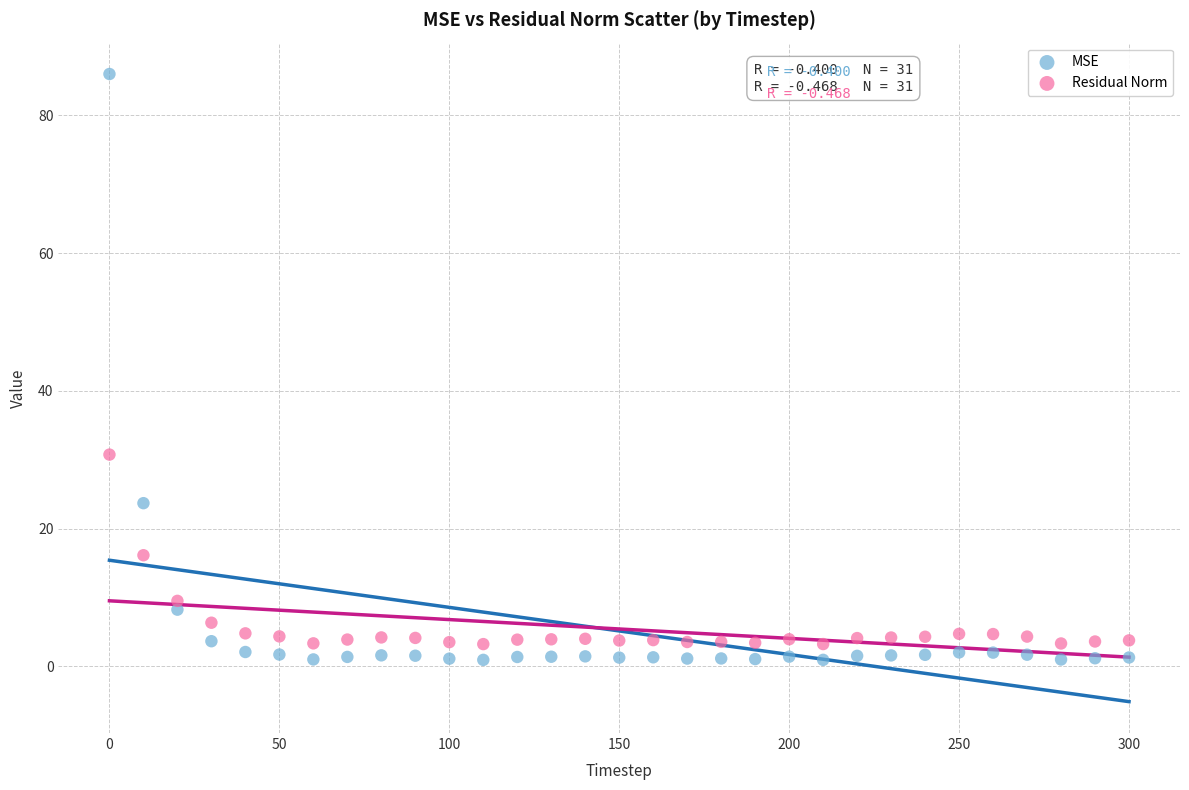

Which series reaches the minimum Y coordinate?

MSE